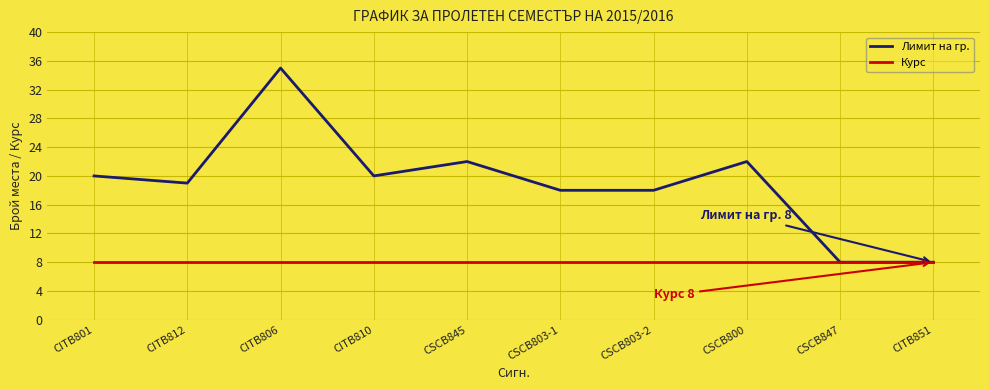

What is the difference between the maximum and minimum values in the Лимит на гр. series?

27